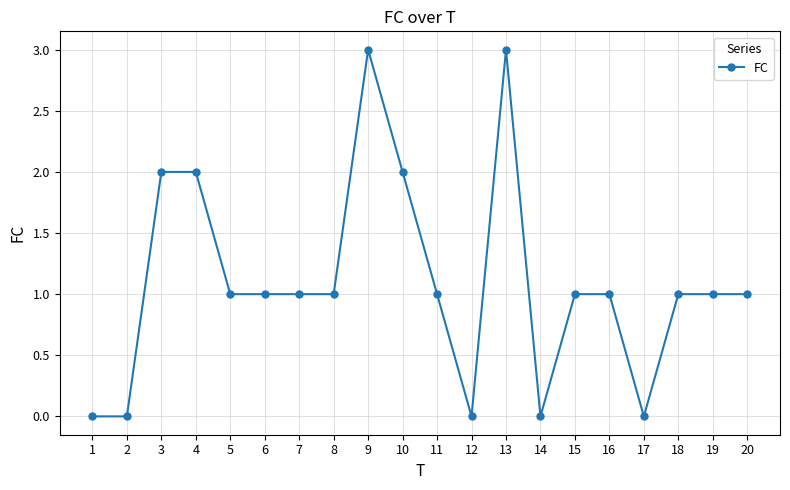

Between 4 and 18, which is larger?

4